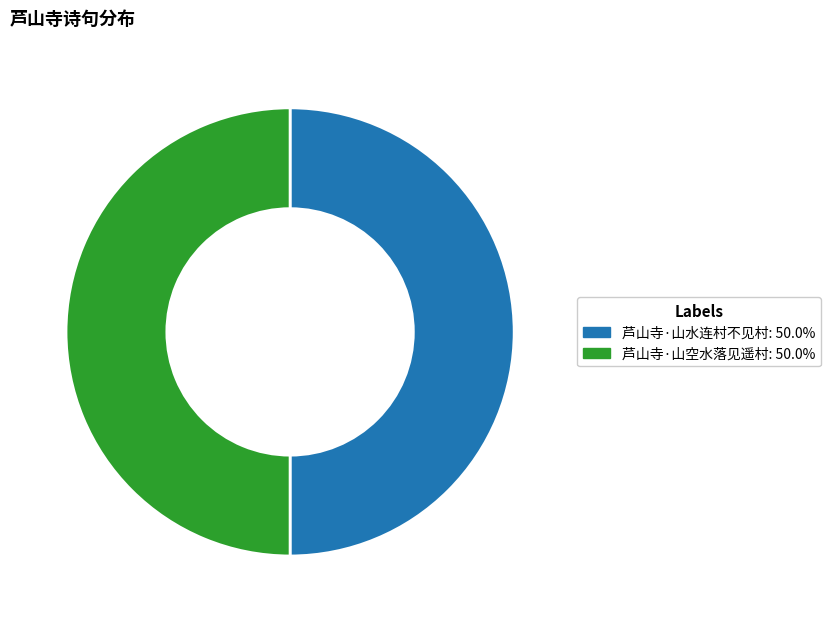

Approximately how many times larger is the value at 芦山寺·山水连村不见村: 50.0% compared to 芦山寺·山空水落见遥村: 50.0%?

1.0